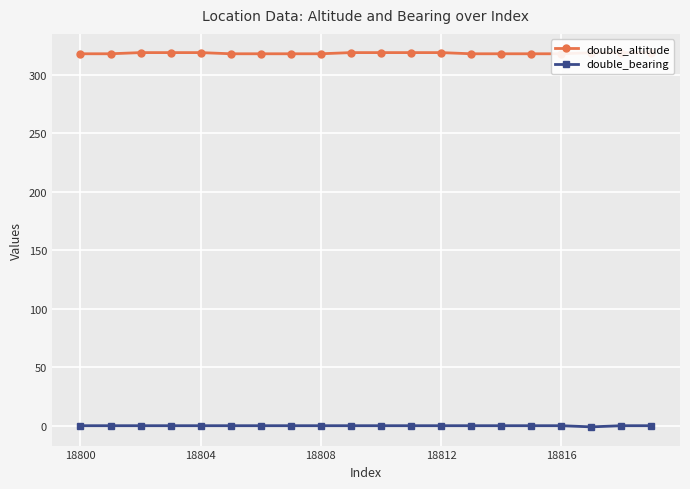

What is the minimum value for double_bearing?

-1